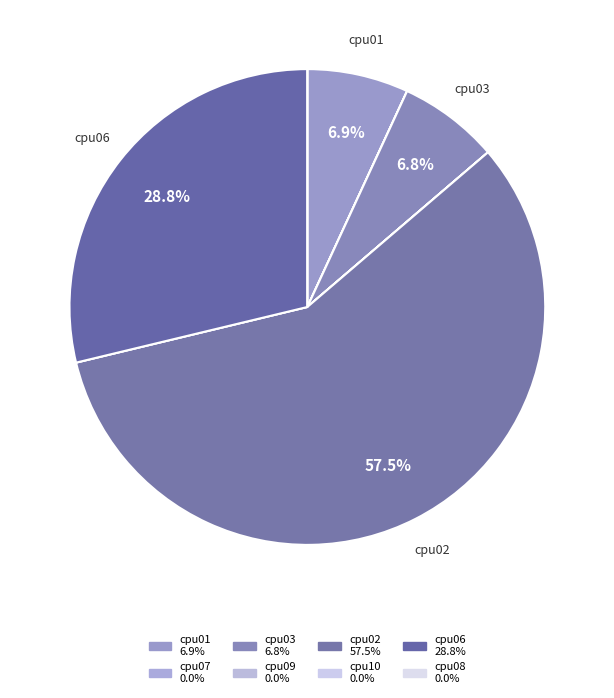

Combined, do cpu06 and cpu01 account for over 50%?

No